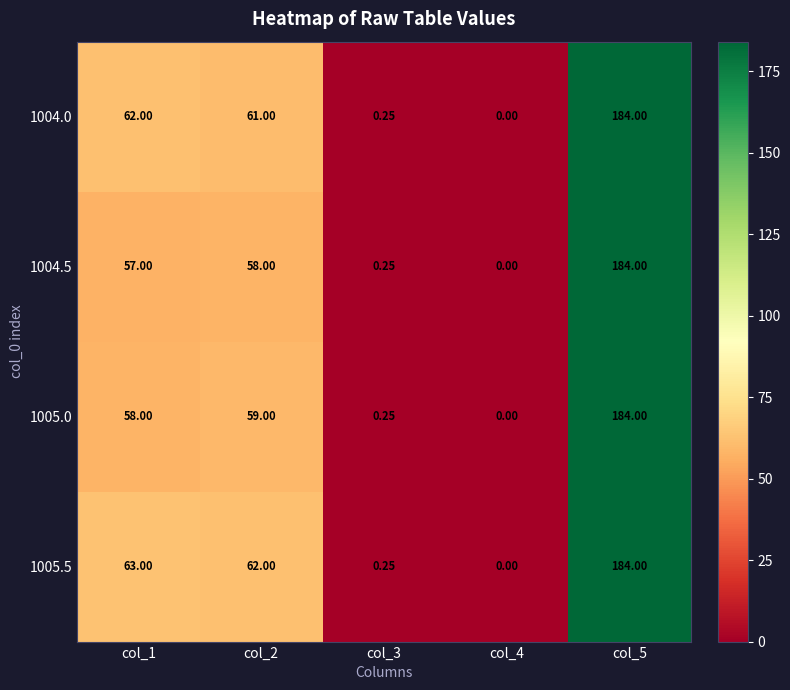

Which series changed the most between col_2 and col_4?

1005.5